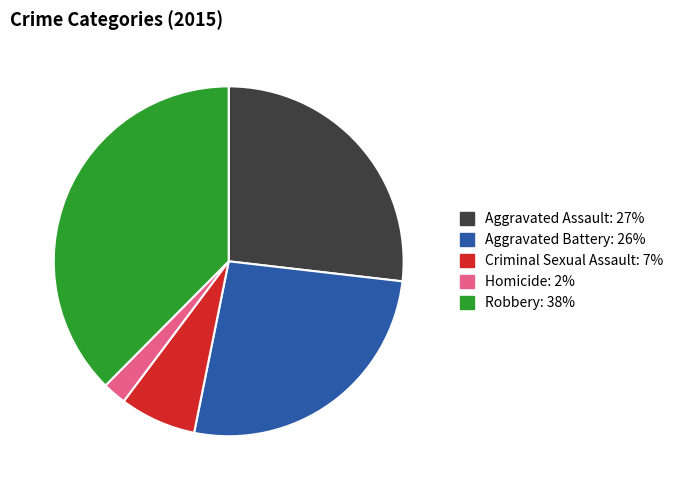

Between Robbery and Aggravated Assault, which is larger?

Robbery